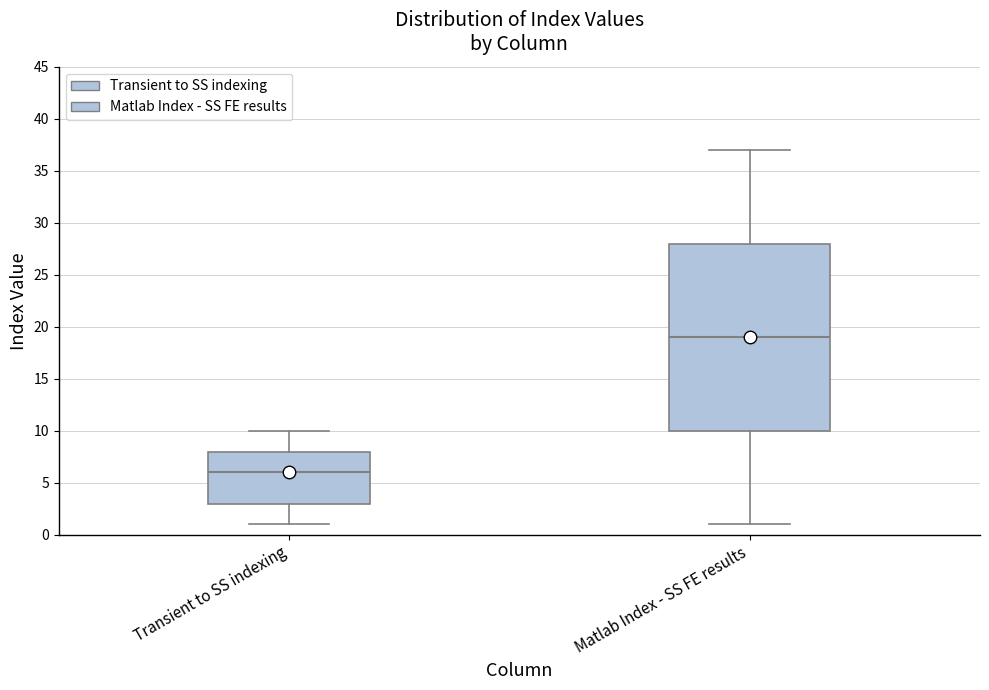

Comparing the boxes themselves (not the whiskers), which one is the tallest?

Matlab Index - SS FE results